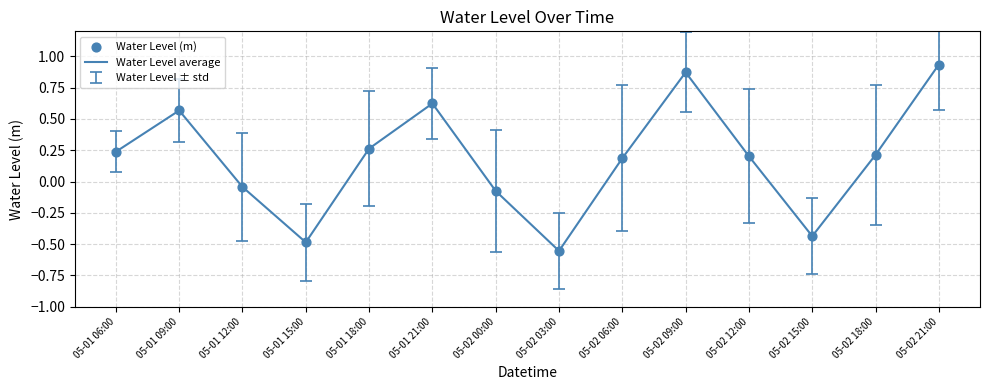

What is the change in value from 05-01 18:00 to 05-02 21:00?

+0.7